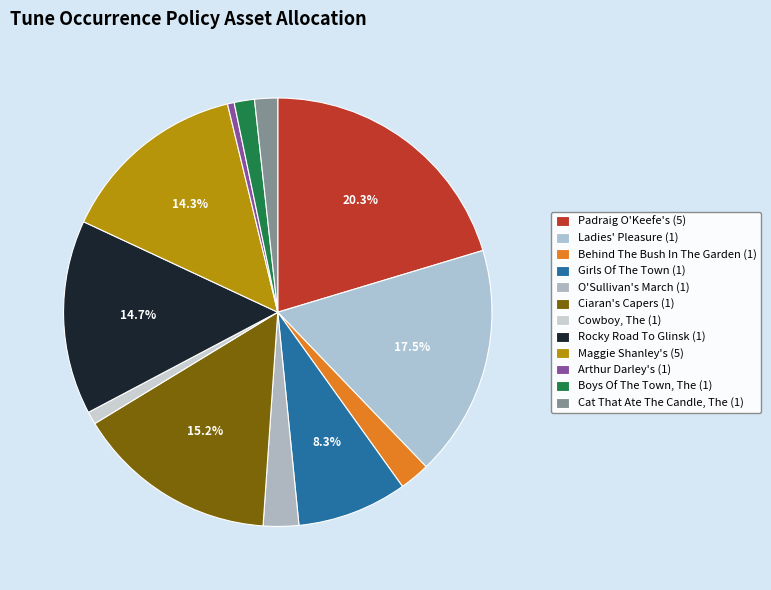

To the nearest percent, what portion does Ciaran's Capers (1) represent?

15%